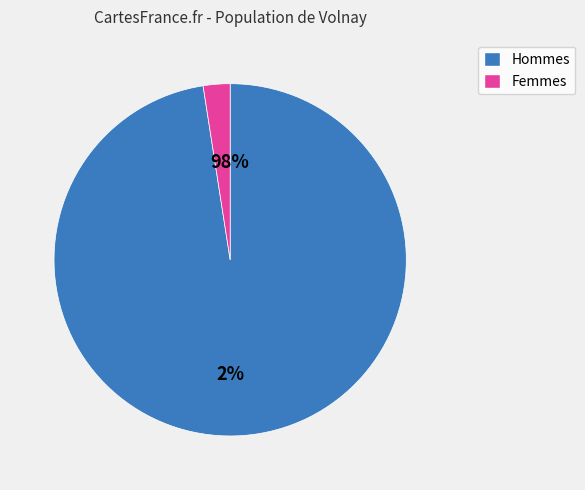

The 1 slice represents 1% of the pie. True or false?

False